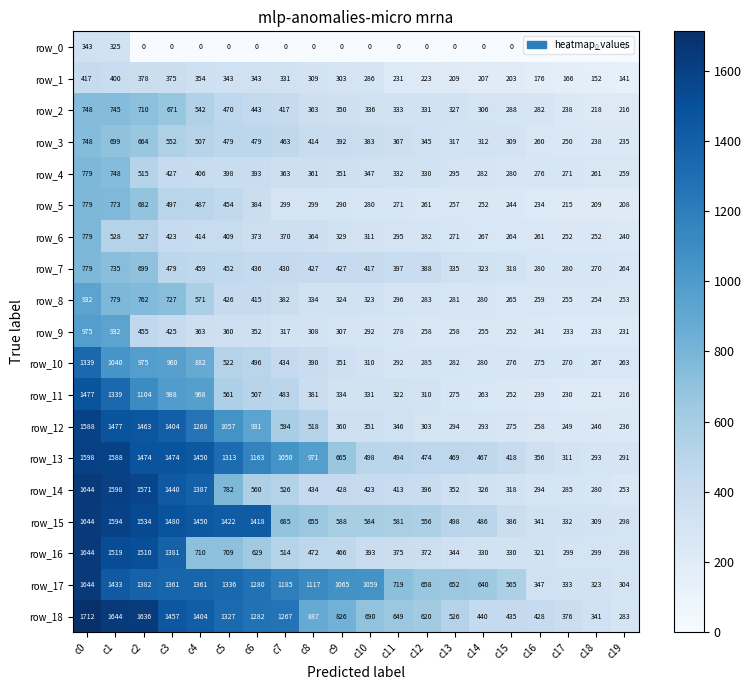

What is the average value of the row_17 series?

938